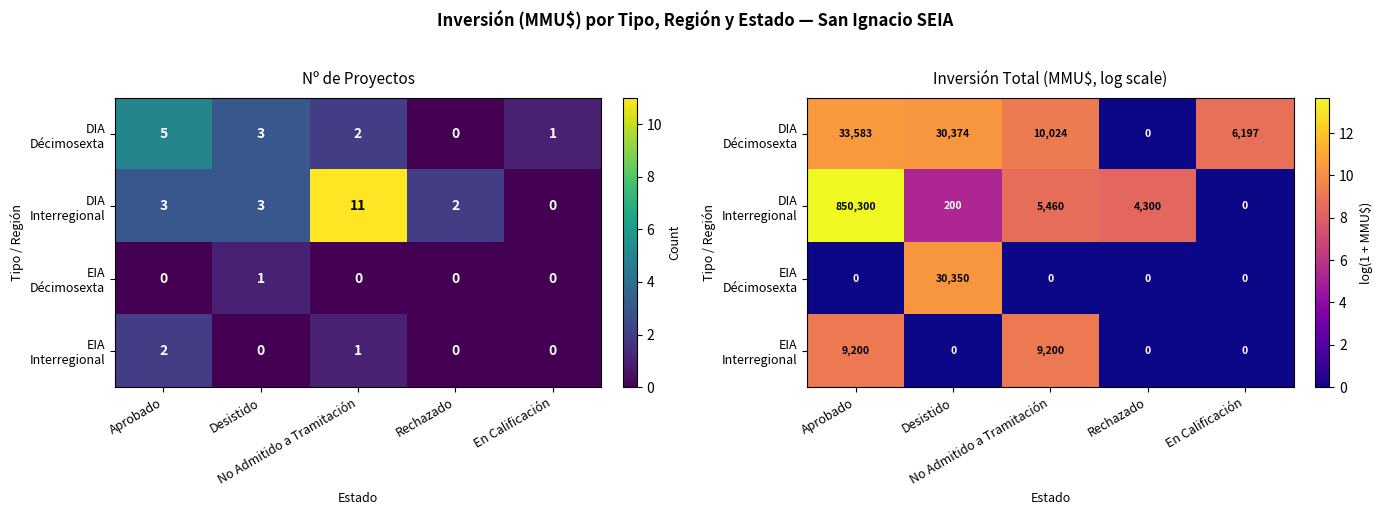

Which category has the highest value across all series?

Aprobado